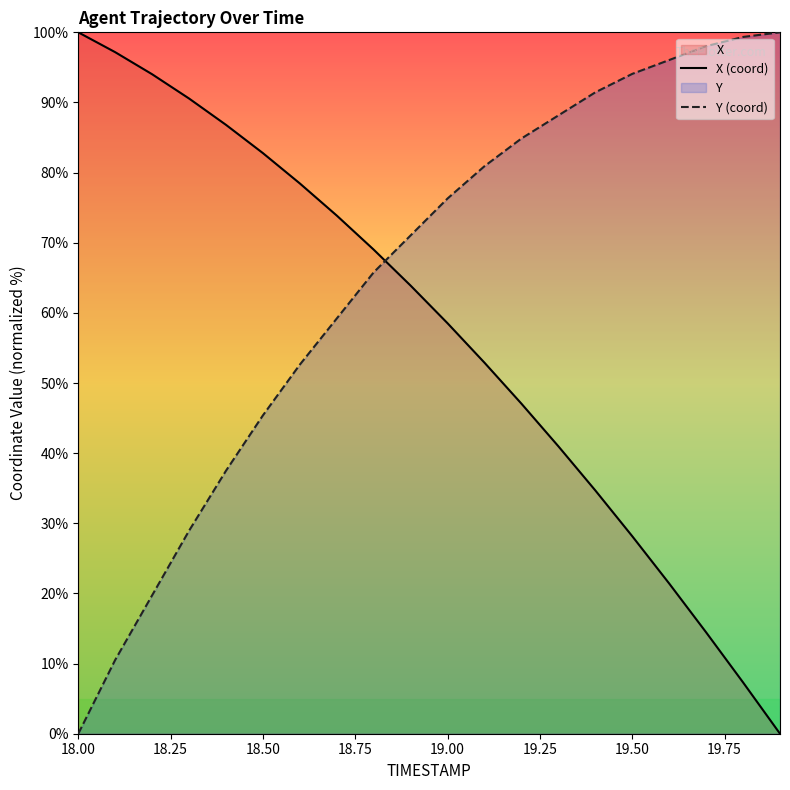

Rank the series by their average value, from highest to lowest.

Y (coord), X (coord)